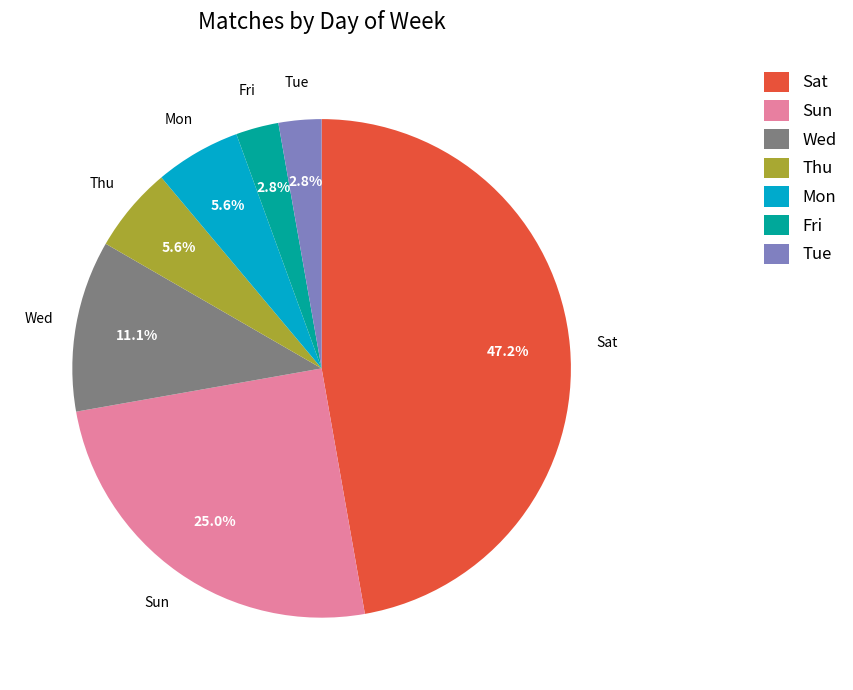

What percentage is NOT represented by Thu?

94.4%